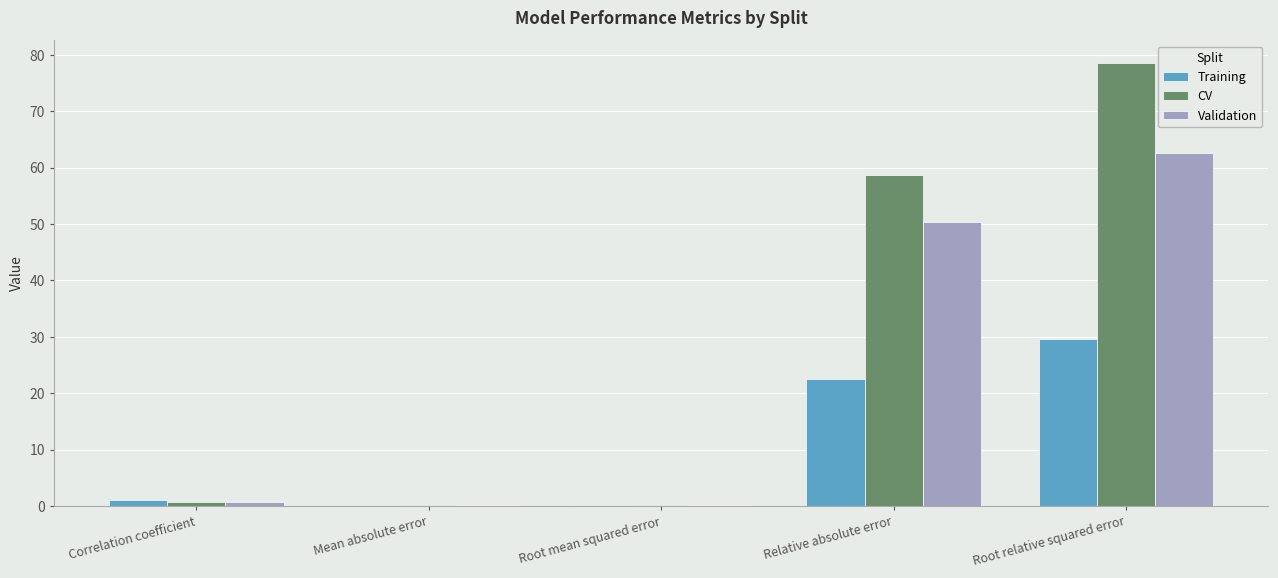

Which series has the largest total across all categories?

CV